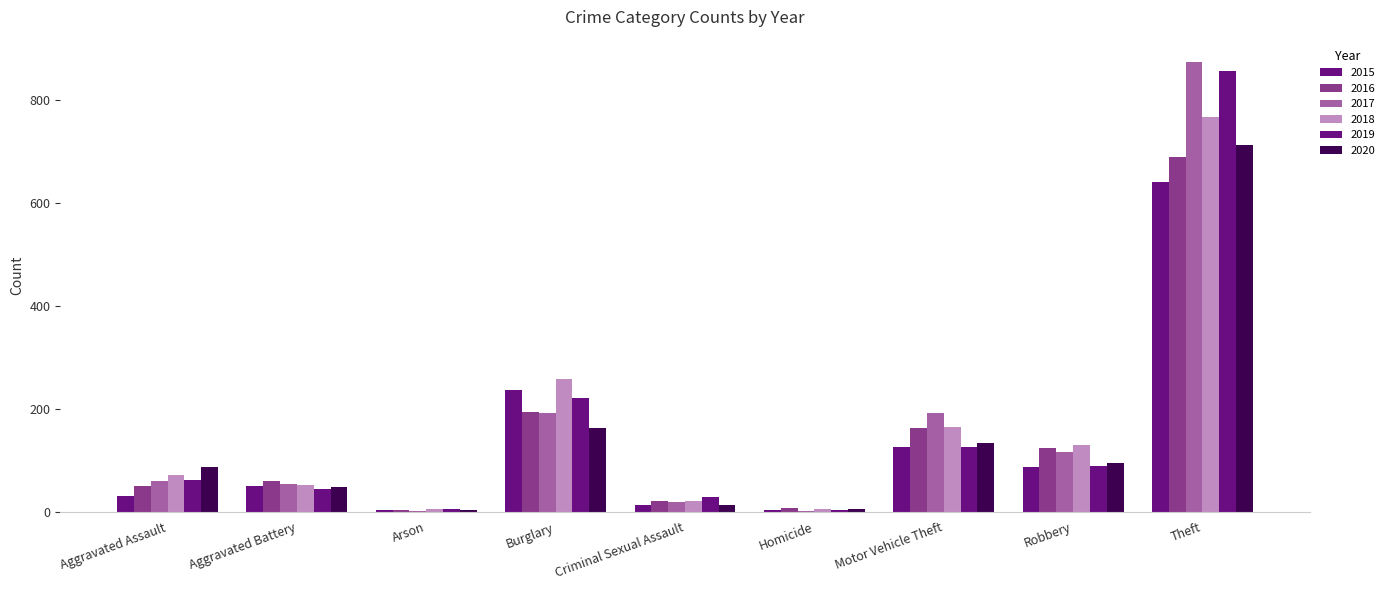

How many groups of bars are there?

9